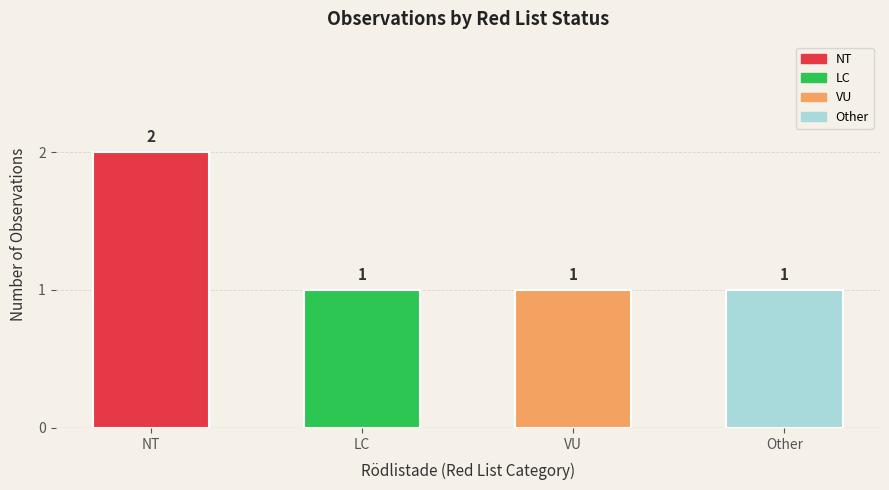

Count the values in the range 1 to 2.

4